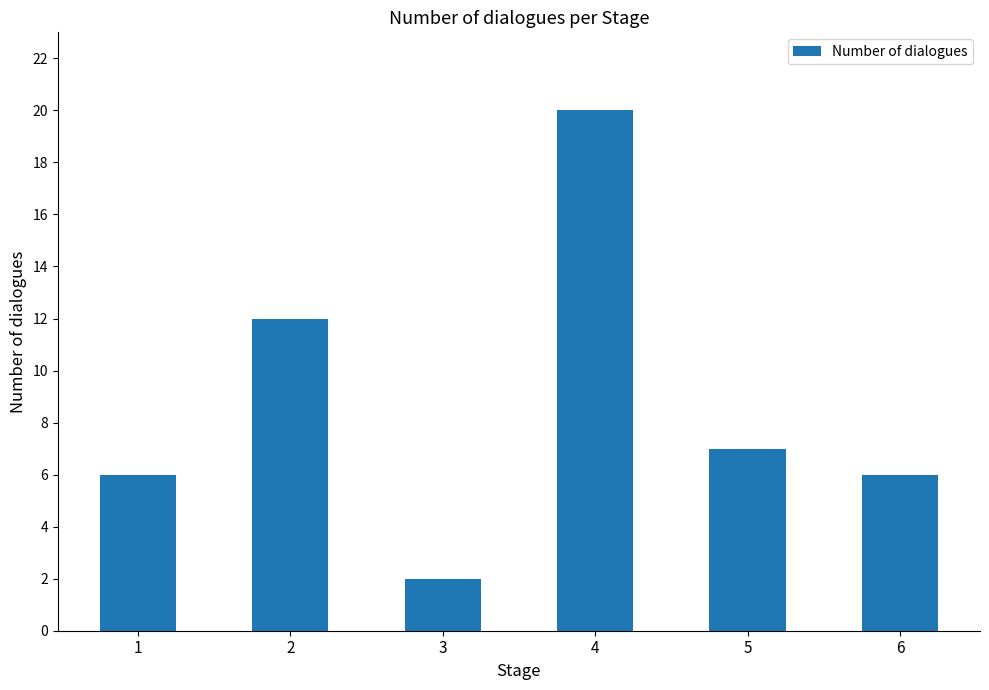

Which label corresponds to the largest value in the chart?

4